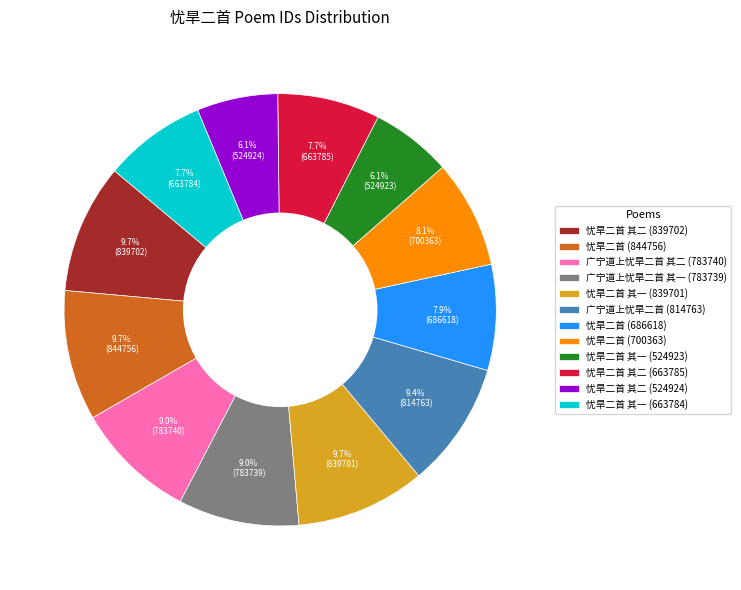

What is the ratio of the value at 广宁道上忧旱二首 (814763) to the value at 忧旱二首 其二 (663785)?

1.2